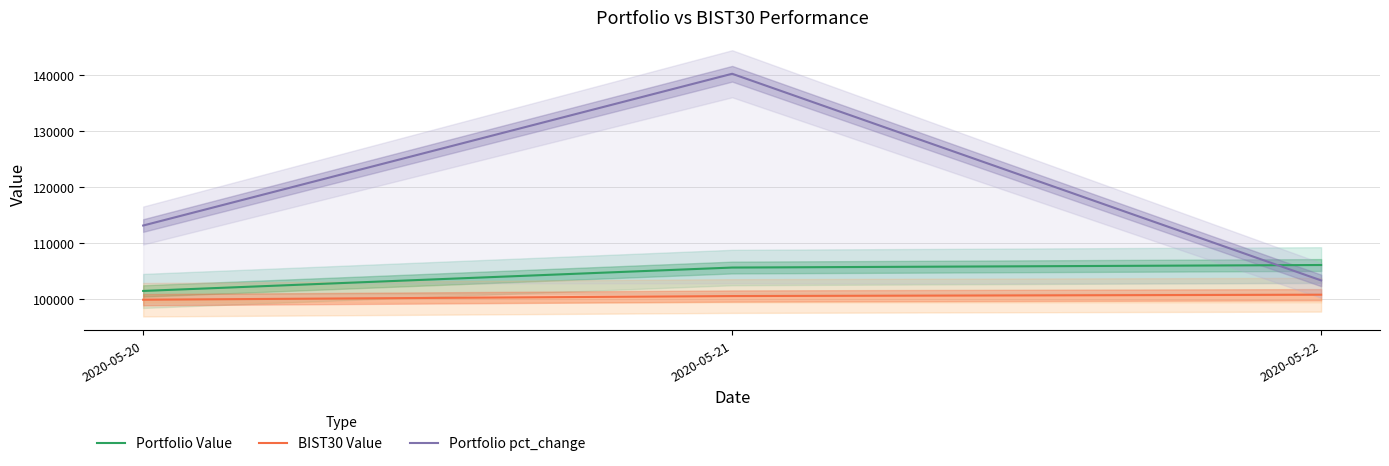

Reading left to right, what are all the values shown in this chart?

Portfolio Value: 2020-05-20=101410.5	2020-05-21=105591.9	2020-05-22=106045.2
BIST30 Value: 2020-05-20=99840.1	2020-05-21=100495.3	2020-05-22=100734.5
Portfolio pct_change: 2020-05-20=113105.2	2020-05-21=140232.3	2020-05-22=103292.7